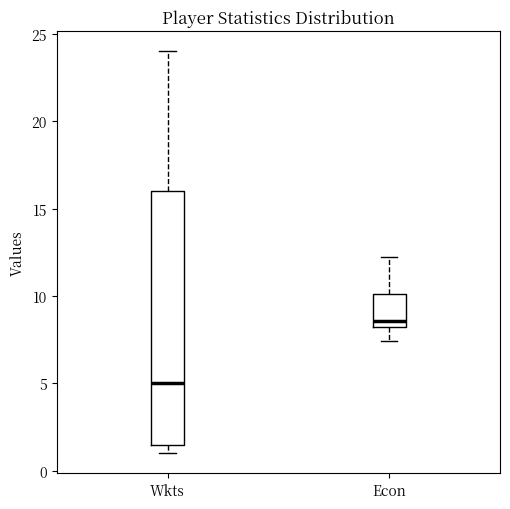

Which box is the tallest, from its lower edge to its upper edge?

Wkts